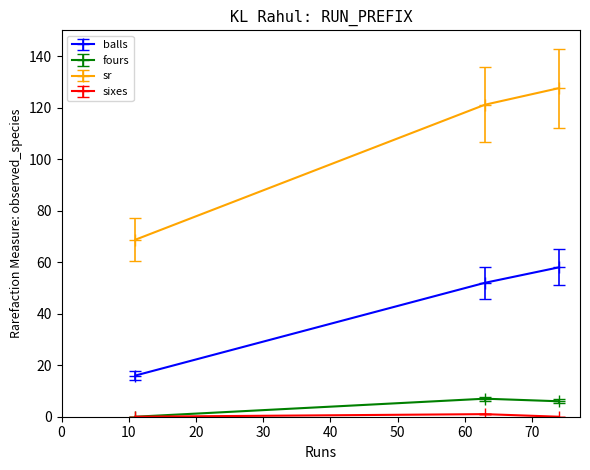

What is the average value of the balls series?

42.0